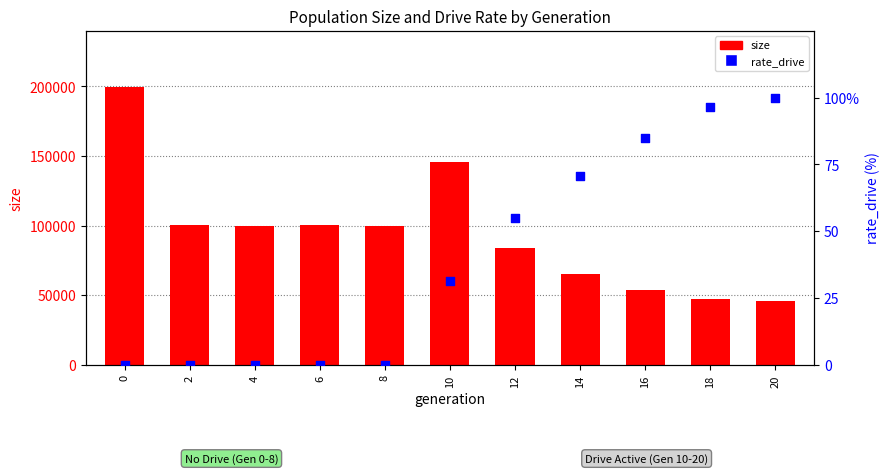

What are all the series names shown in the legend?

size, rate_drive